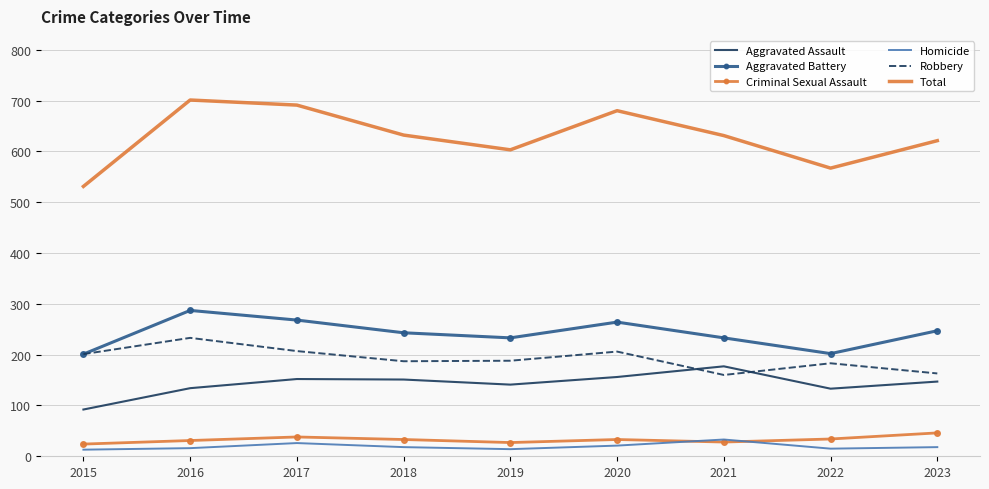

What is the highest value of the Aggravated Assault series?

177